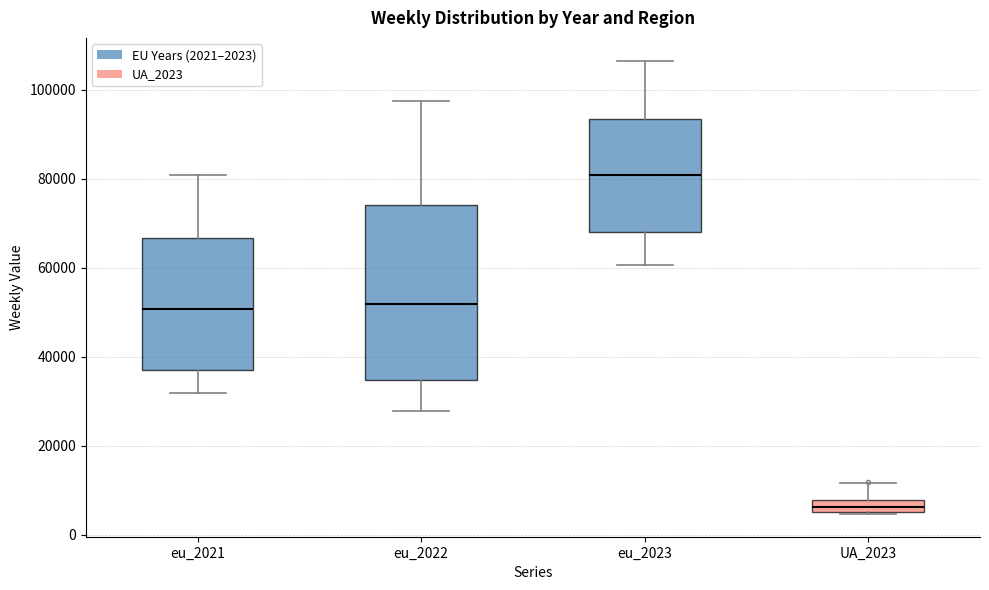

Which box's median line is the highest?

eu_2023